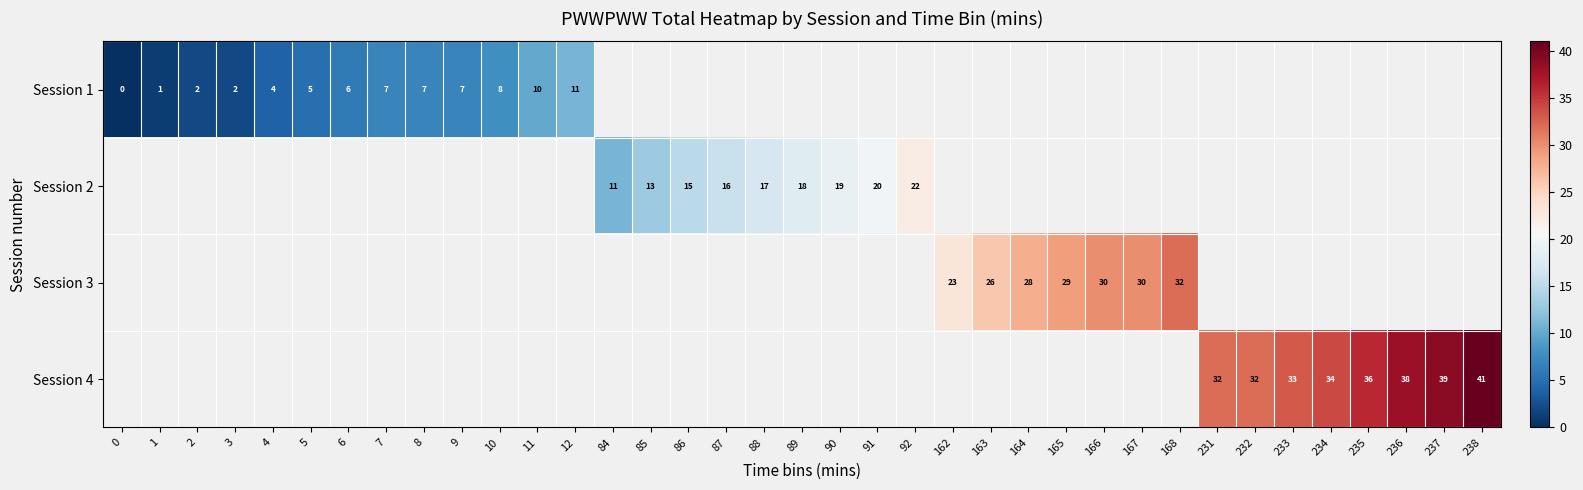

The value of Session 1 at 5 is 3. True or false?

False